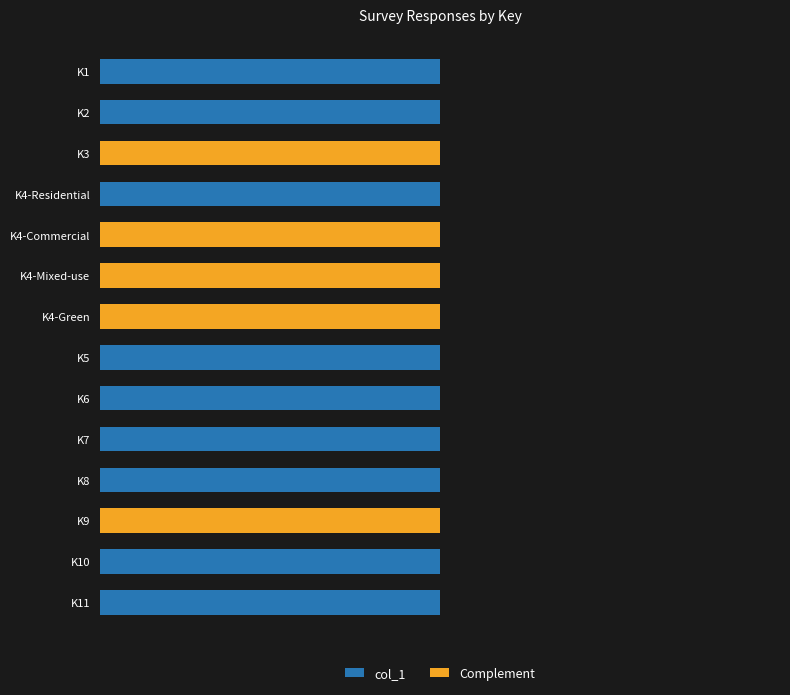

What are all the series names shown in the legend?

col_1, Complement